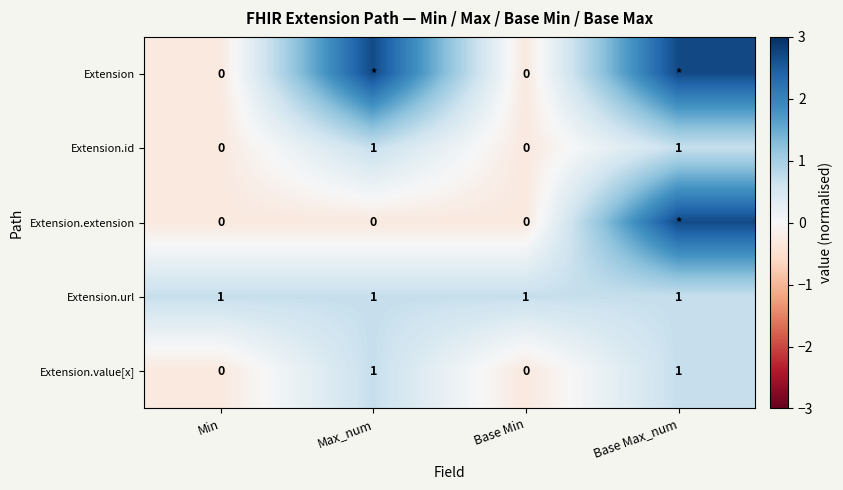

The Extension.url series shows 0.3 at Max_num. True or false?

False